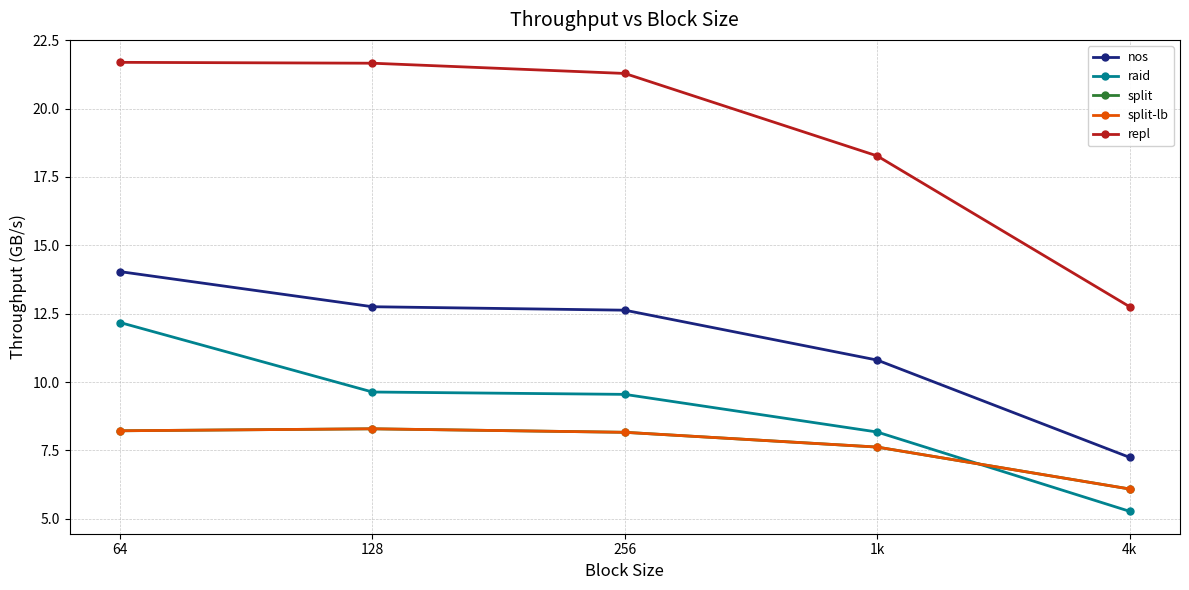

Between 64 and 256, which is larger?

64